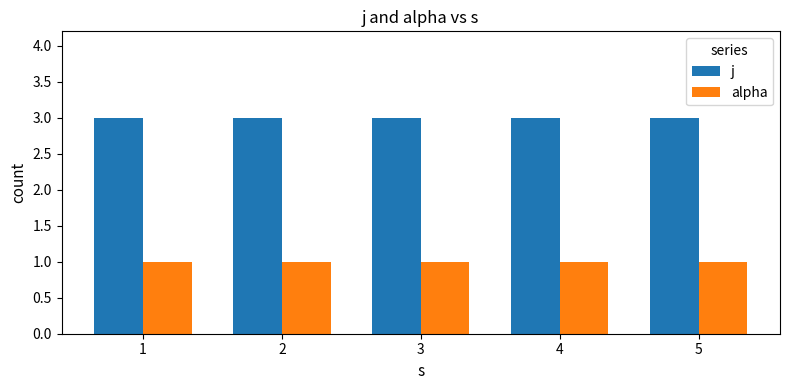

How many groups of bars are there?

5